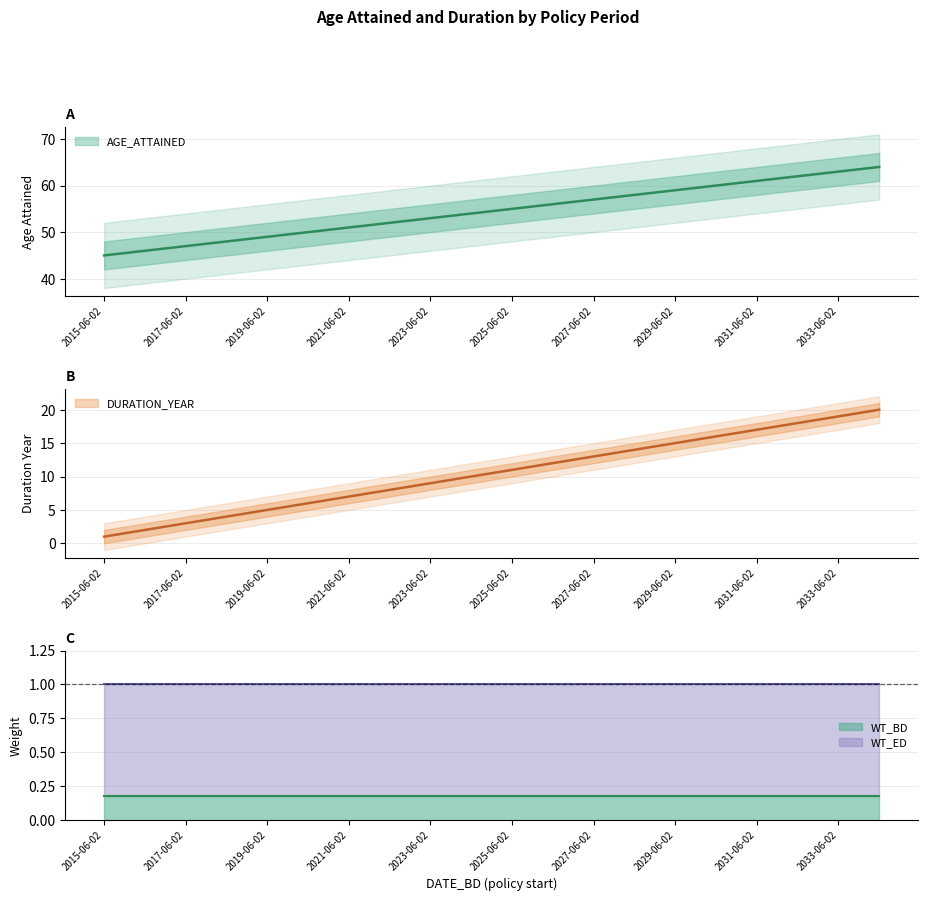

What is the total value across all series at 2018-06-02?

52